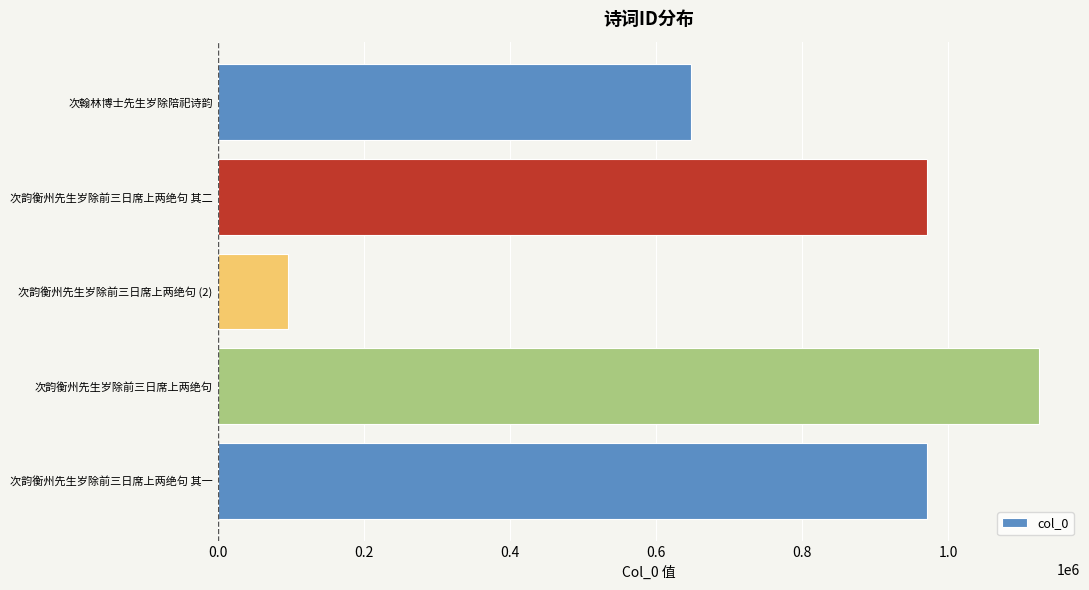

How many bars are there in total?

5